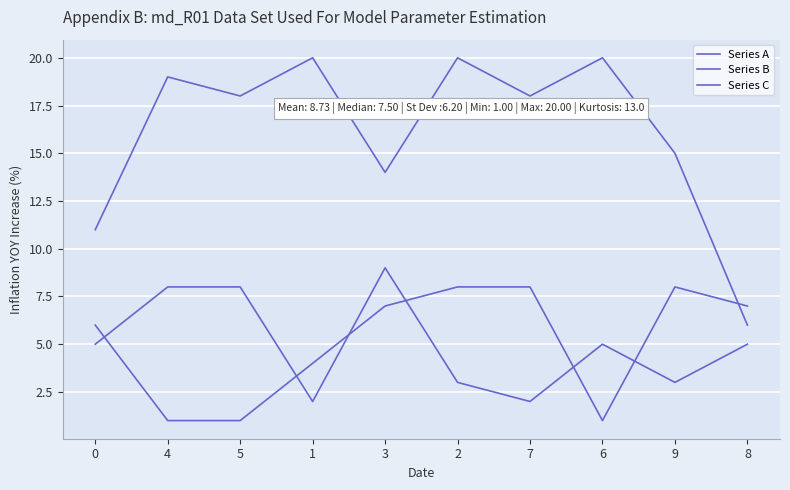

How many lines are shown in the chart?

3